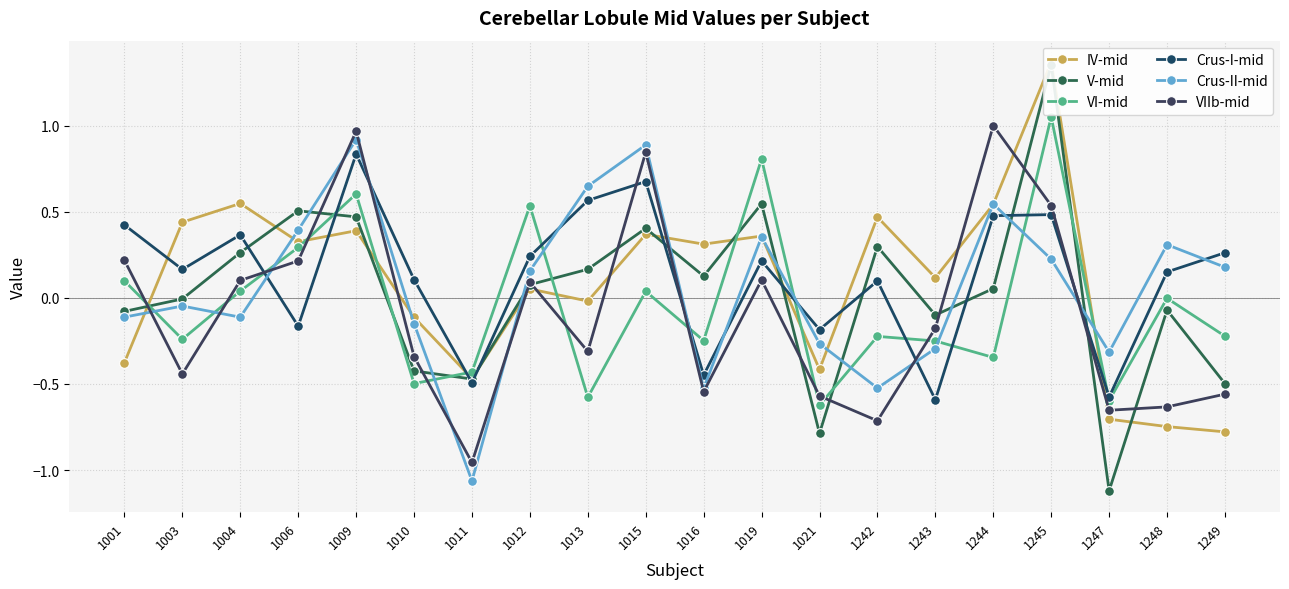

Which series has the widest spread of values?

V-mid